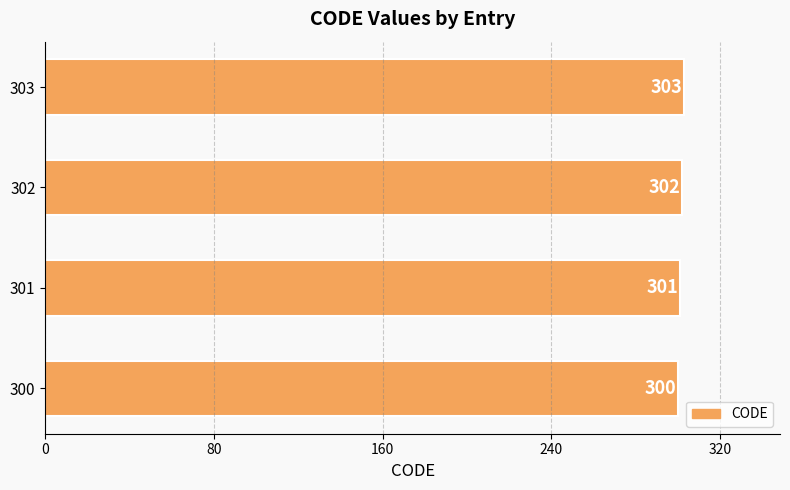

What is the sum of the values at 303 and 302?

605